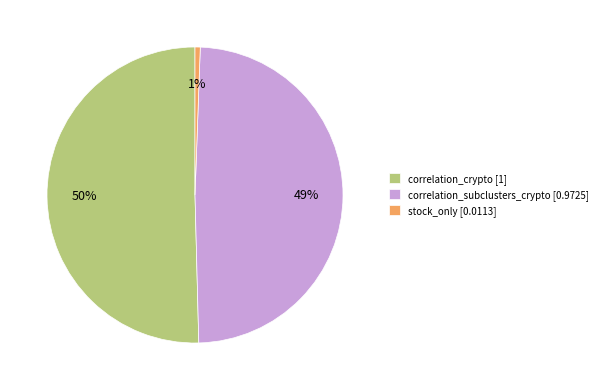

Combined, do correlation_crypto [1] and stock_only [0.0113] account for over 50%?

Yes